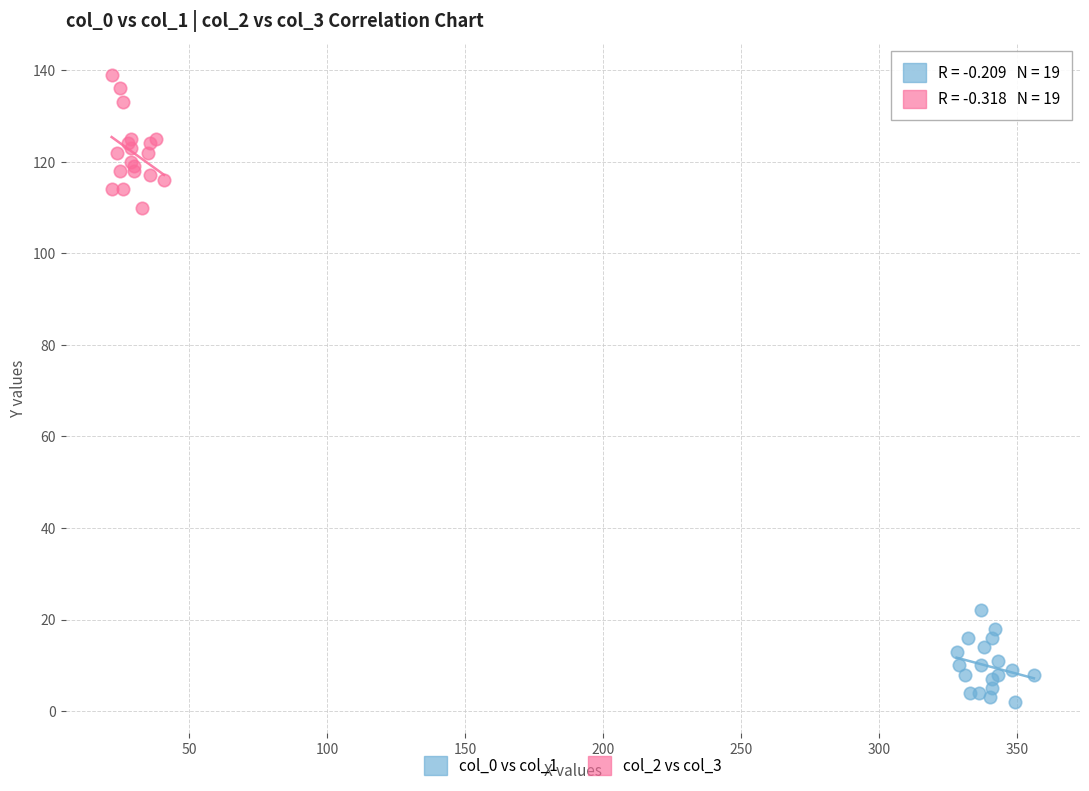

Which series reaches the maximum Y coordinate?

col_2 vs col_3